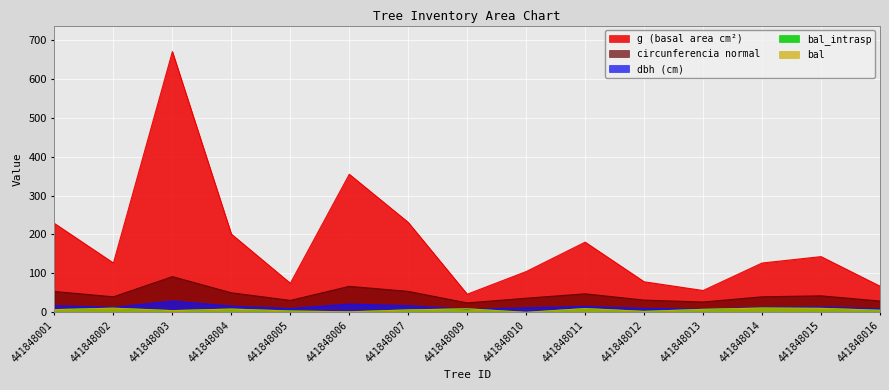

Reading left to right, transcribe all the data shown in this chart.

bal: 7.0	10.7	4.4	8.4	3.5	1.3	6.2	9.0	0.0	9.6	2.5	7.7	11.1	10.2	5.4
bal_intrasp: 7.0	10.7	4.4	8.4	3.5	1.3	6.2	9.0	0.0	9.6	2.5	7.7	11.1	10.2	5.4
dbh: 17.1	12.7	29.2	16.0	9.8	21.2	17.1	7.7	11.6	15.2	10.0	8.4	12.7	13.5	9.2
g: 228.3	126.7	669.7	201.1	74.7	354.7	231.0	46.6	104.8	180.3	78.5	56.1	126.7	143.1	67.2
circunferencia_normal: 53.6	39.9	91.7	50.3	30.6	66.8	53.9	24.2	36.3	47.6	31.4	26.6	39.9	42.4	29.1